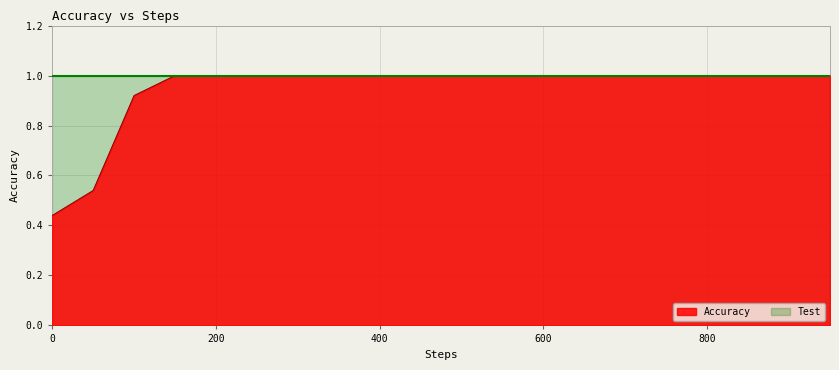

How many lines are shown in the chart?

2